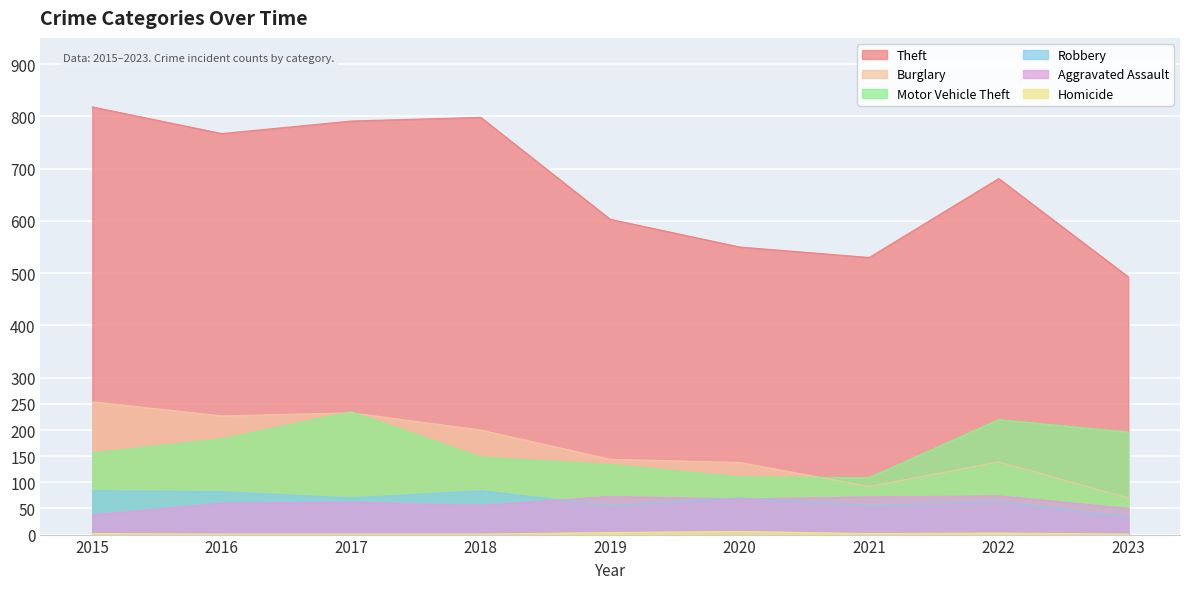

Does the chart display data point markers on the line(s)?

No